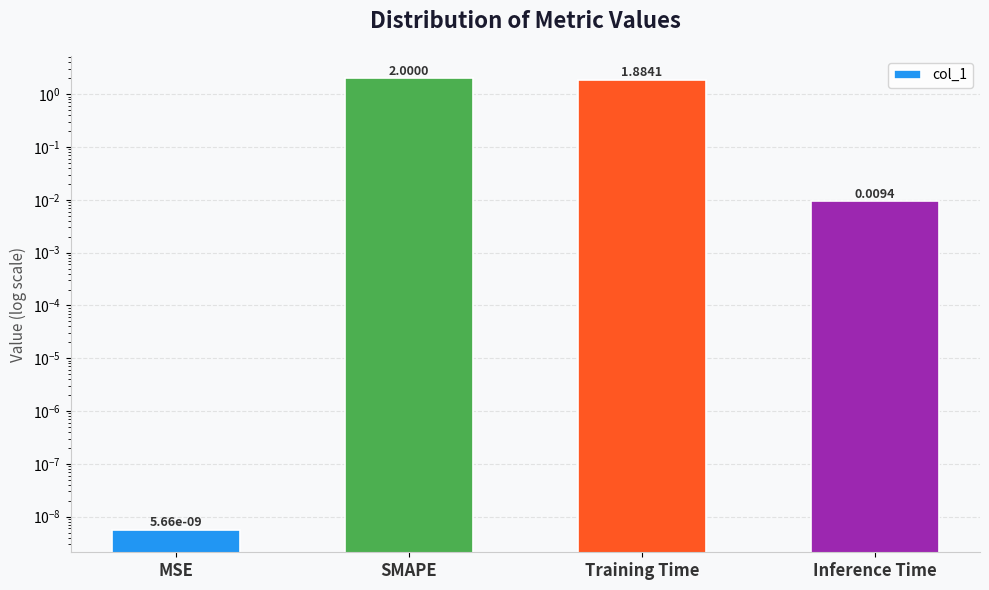

True or false: the data shows 1.9 at Training Time.

True